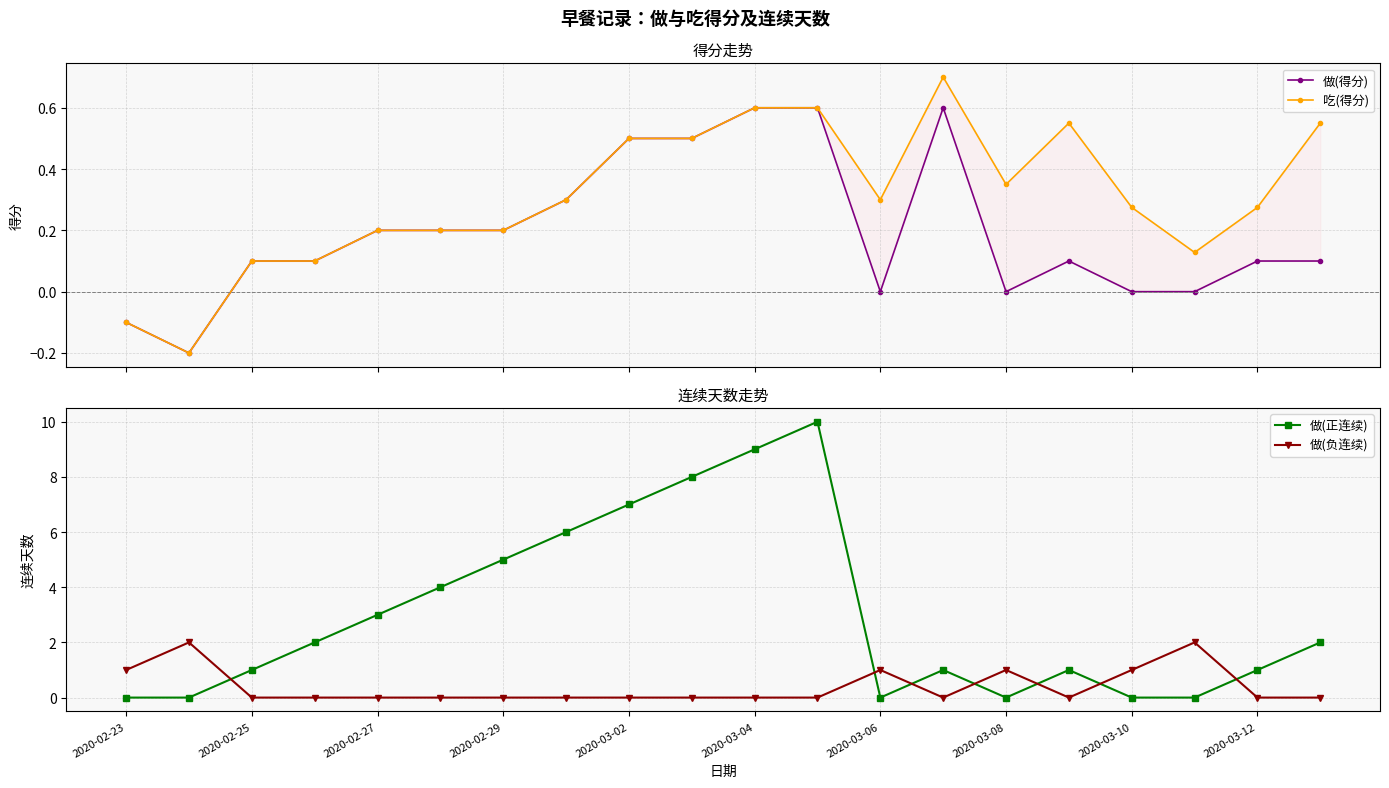

How many data points in 做(得分) are less than 0?

2